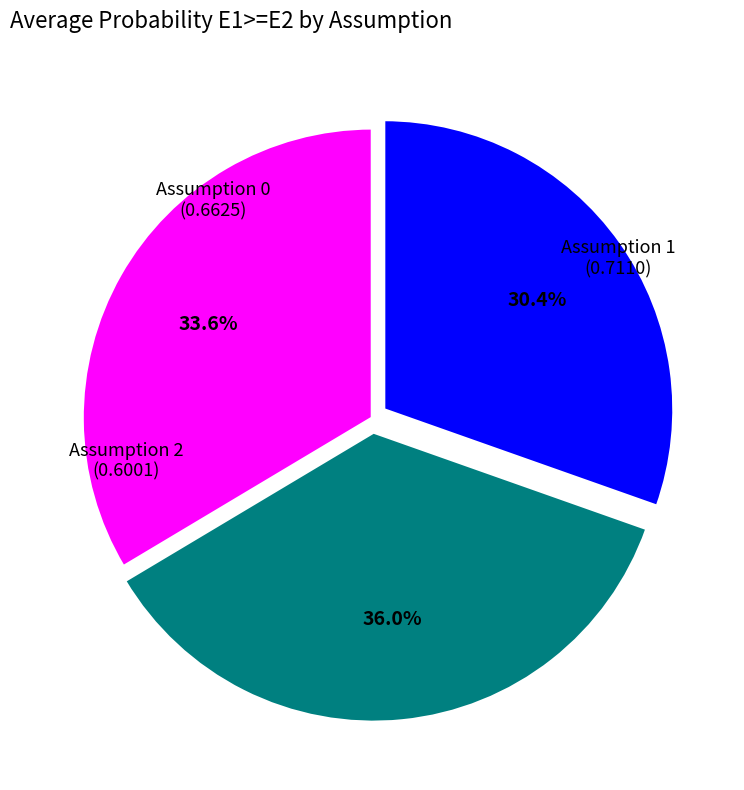

Is there any slice that represents more than half of the pie?

No